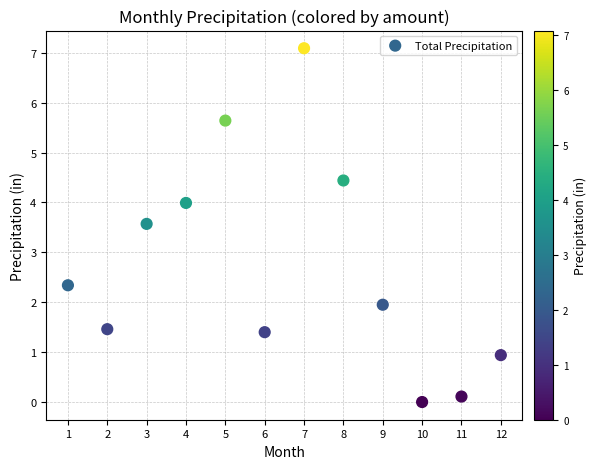

What Y value in the scatter plot is closest to 3?

3.6